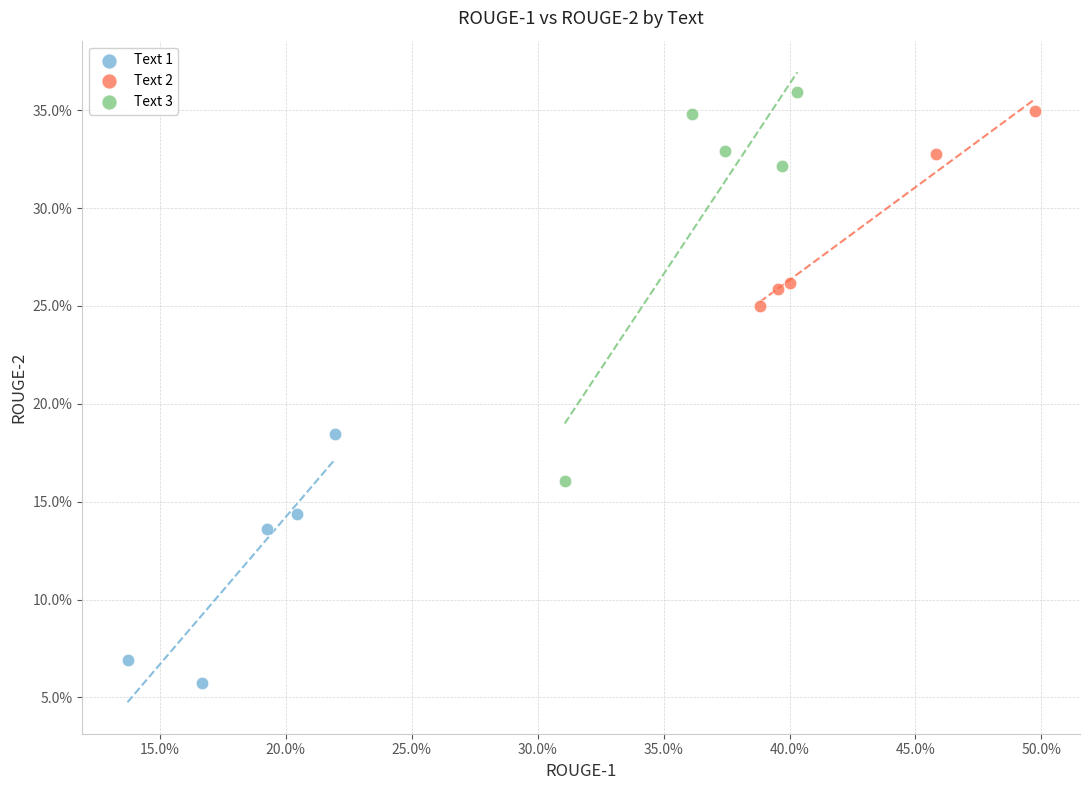

What are all the series names shown in the legend?

Text 1, Text 2, Text 3